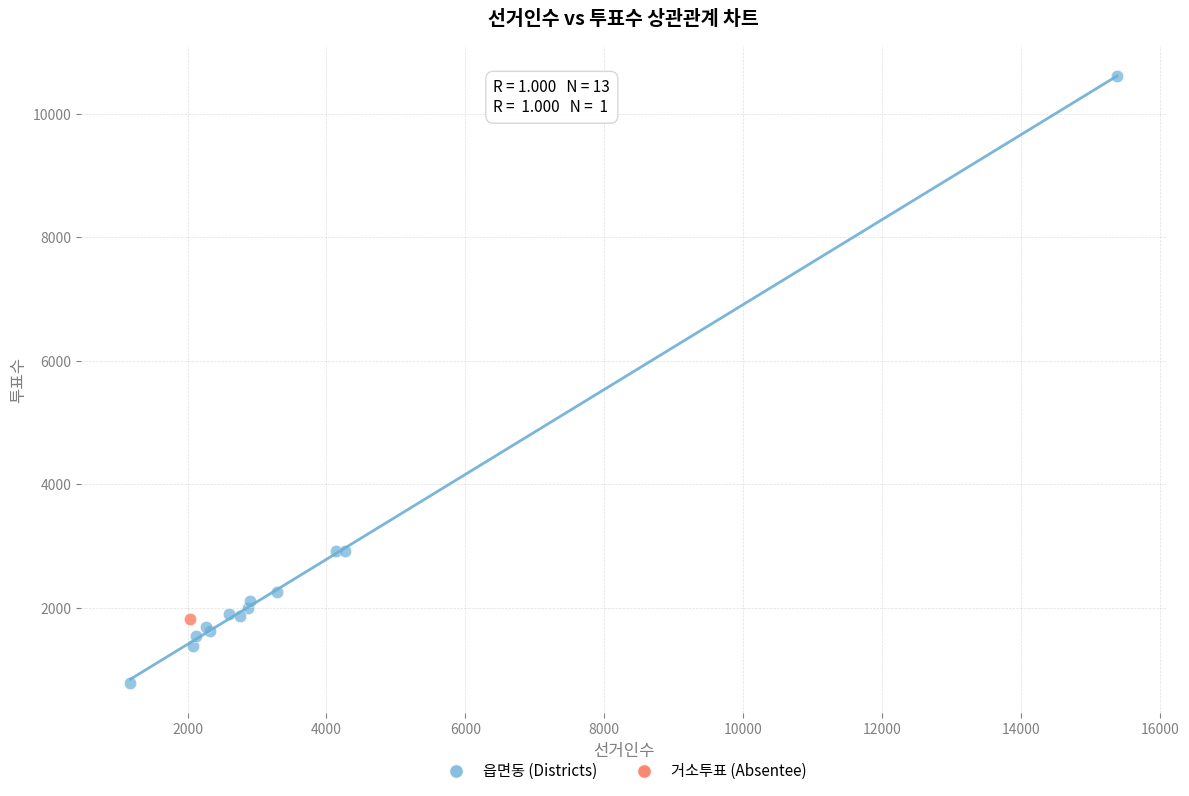

What are all the series names shown in the legend?

읍면동 (Districts), 거소투표 (Absentee)